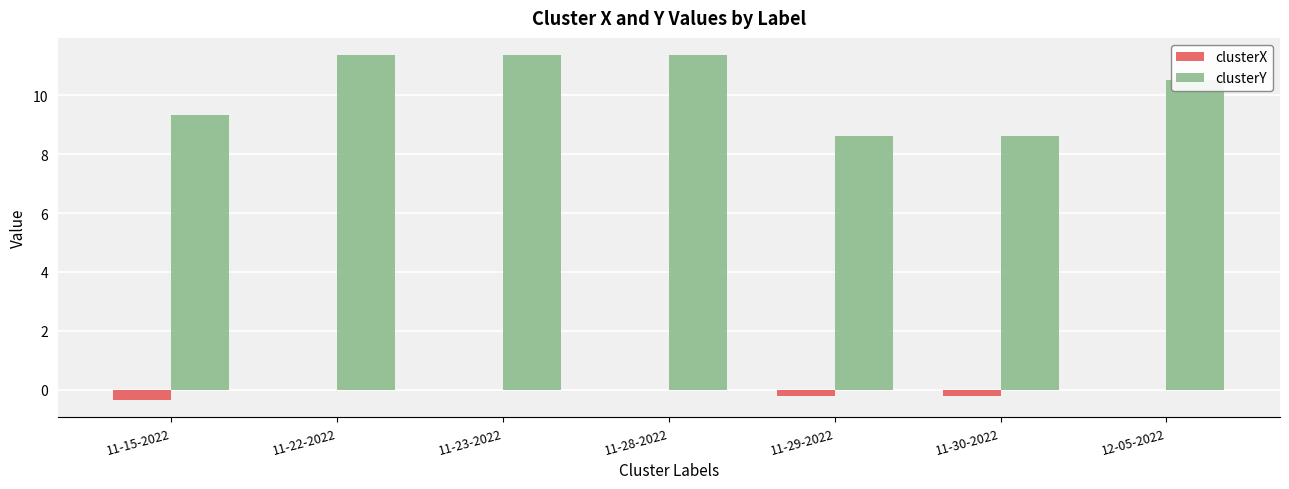

At which label does clusterY first exceed 10?

11-22-2022